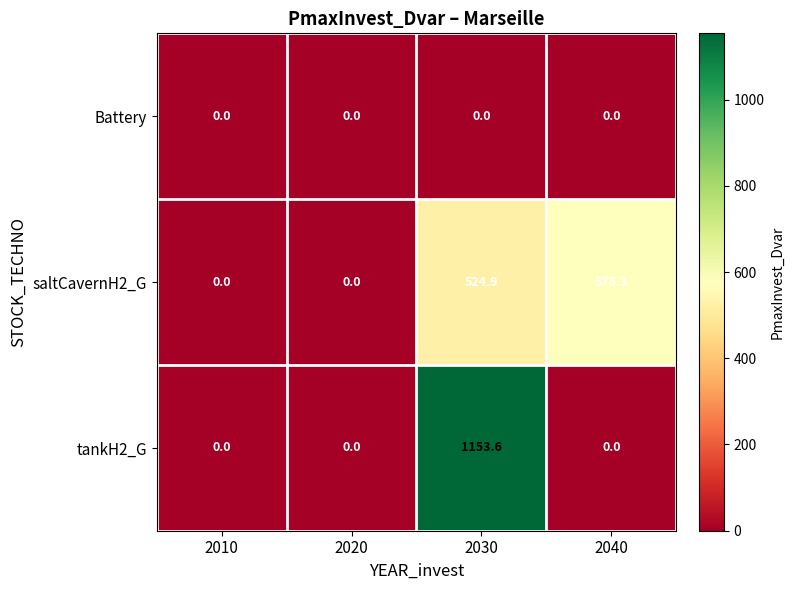

Which series has the largest range (max minus min)?

tankH2_G